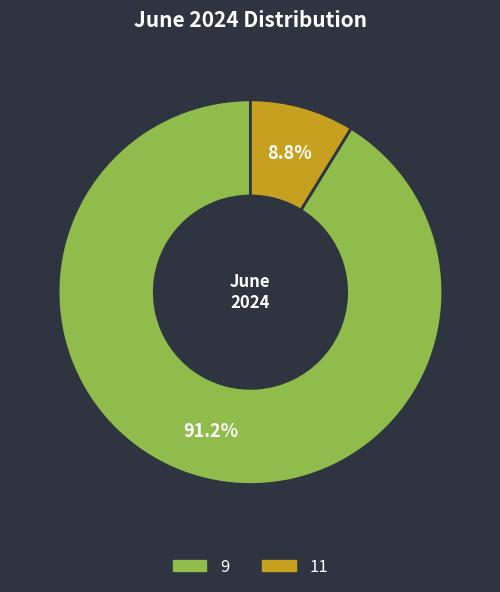

How many slices are in this pie chart?

2